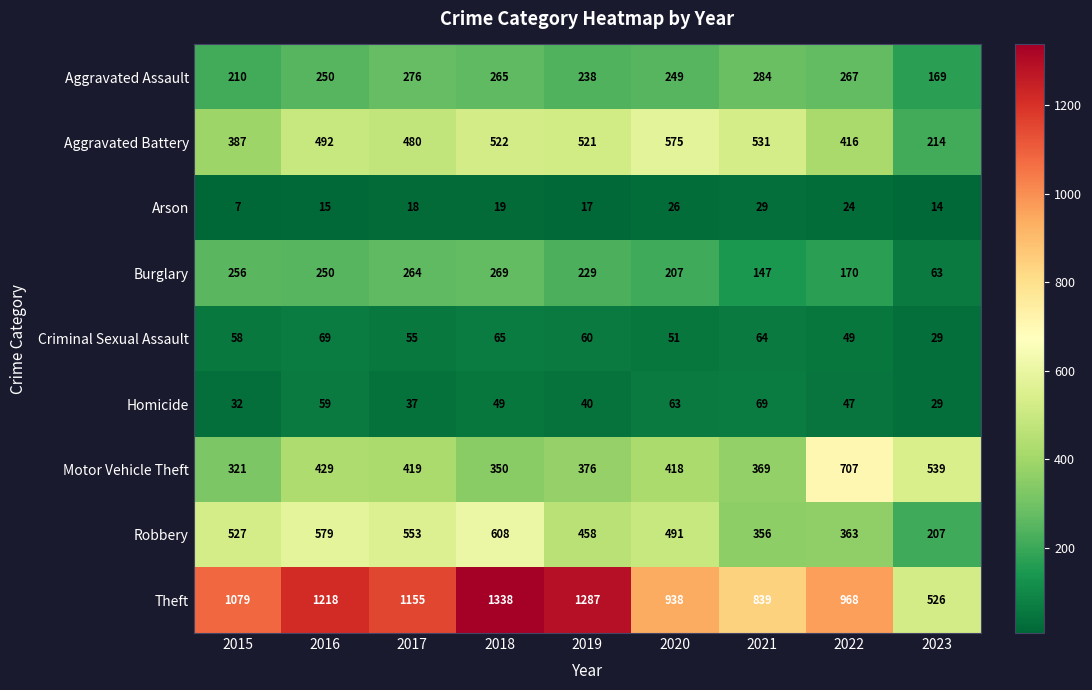

At how many categories does at least one series exceed 768?

8